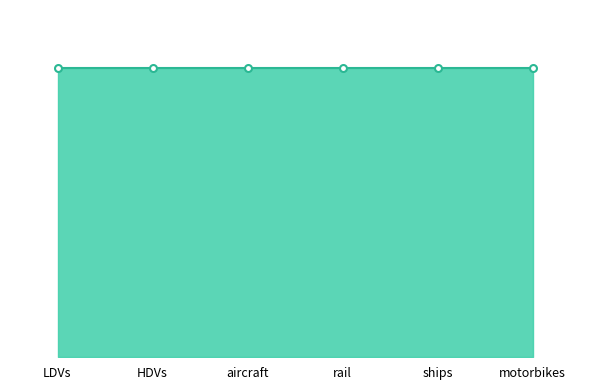

Which category has the lowest value in the motorbikes series?

LDVs